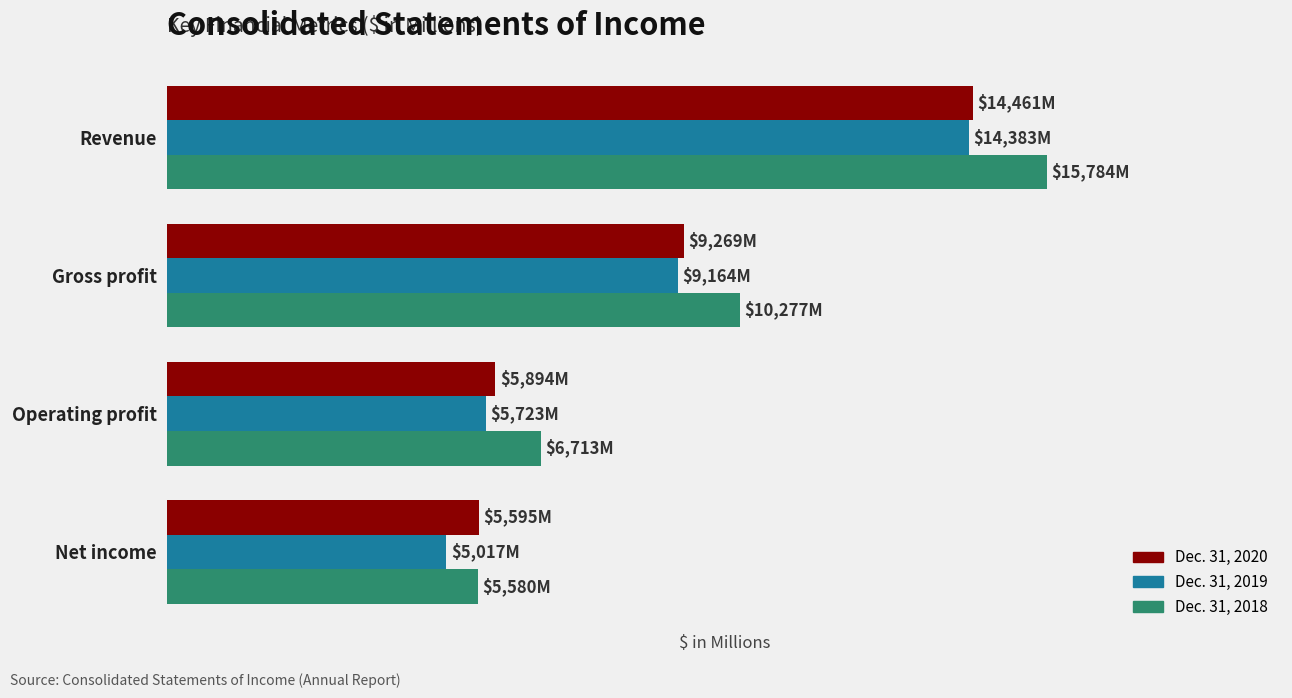

What are all the series names shown in the legend?

Dec. 31, 2020, Dec. 31, 2019, Dec. 31, 2018